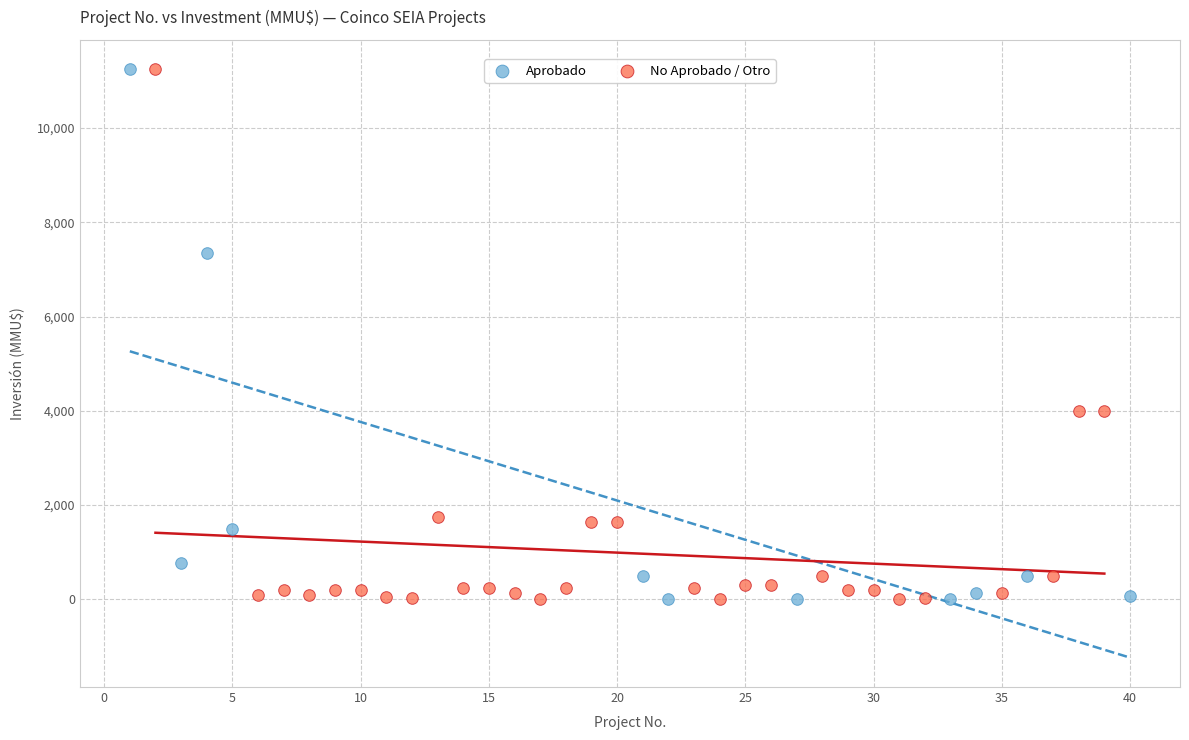

What are all the series names shown in the legend?

Aprobado, No Aprobado / Otro